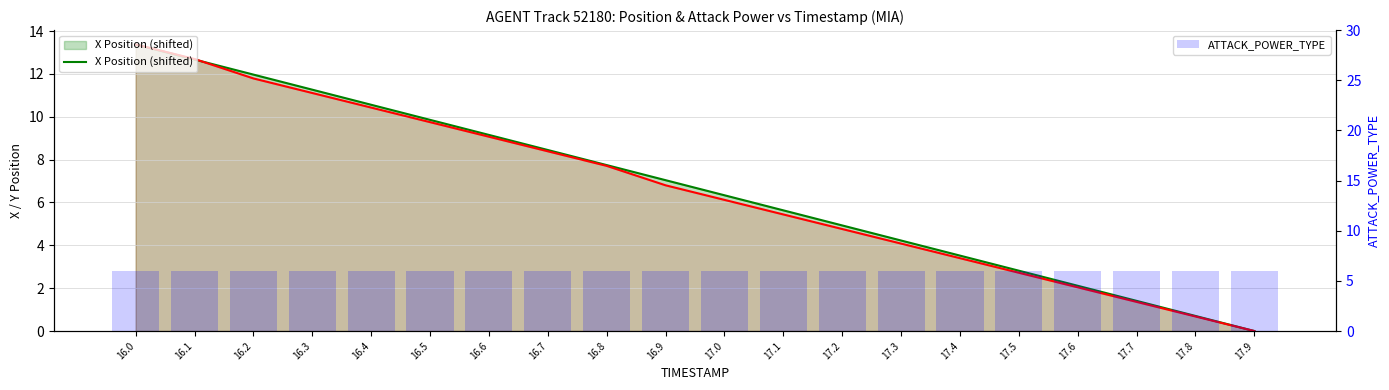

What is the sum of the ATTACK_POWER_TYPE values at 17.4 and 16.0?

12.0